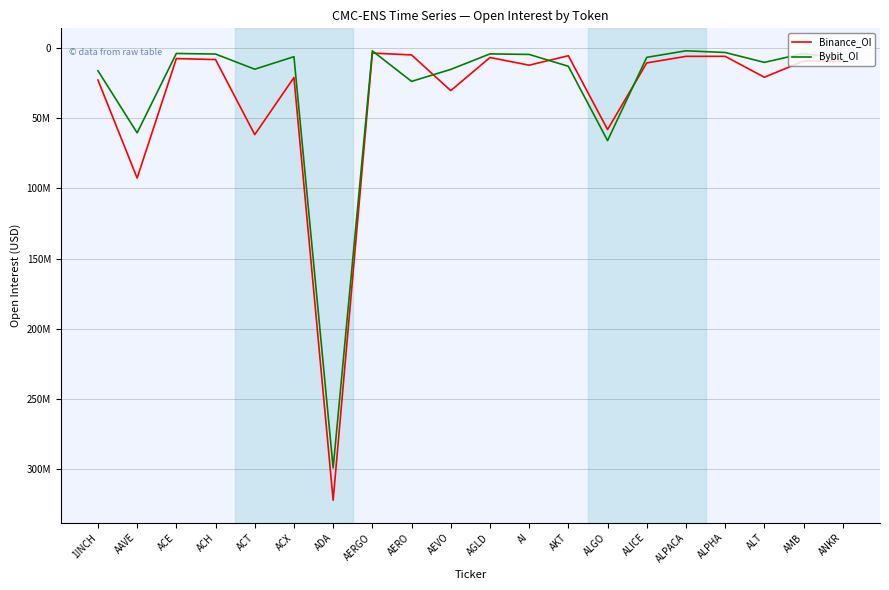

What is the total value across all series at AI?

16503095